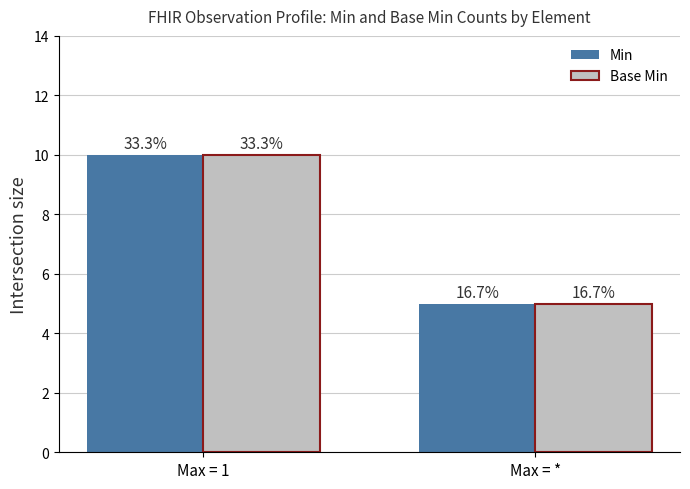

At which label is Base Min closest to 7?

Max = *